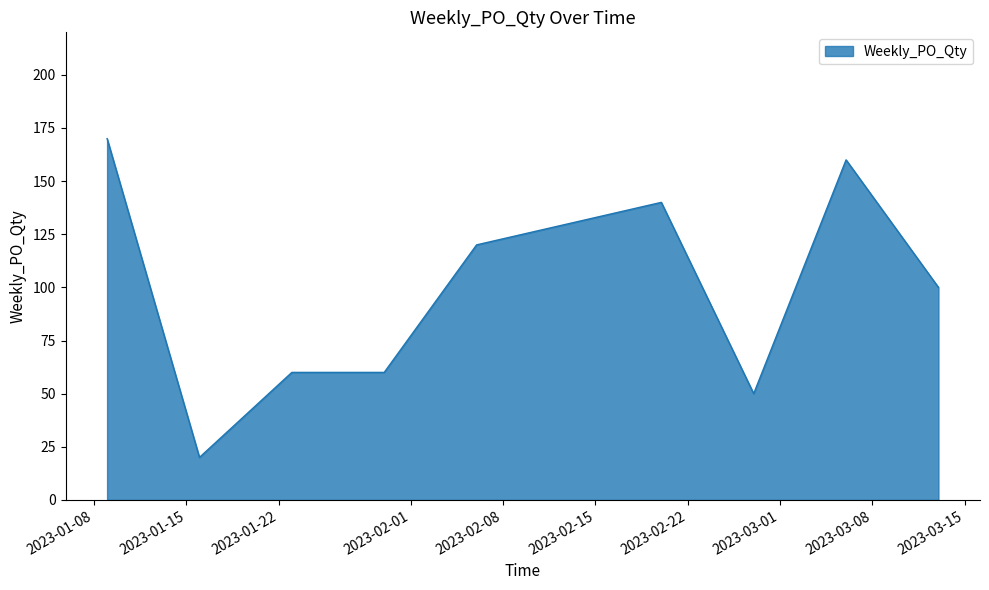

What is the minimum value shown in the chart?

20